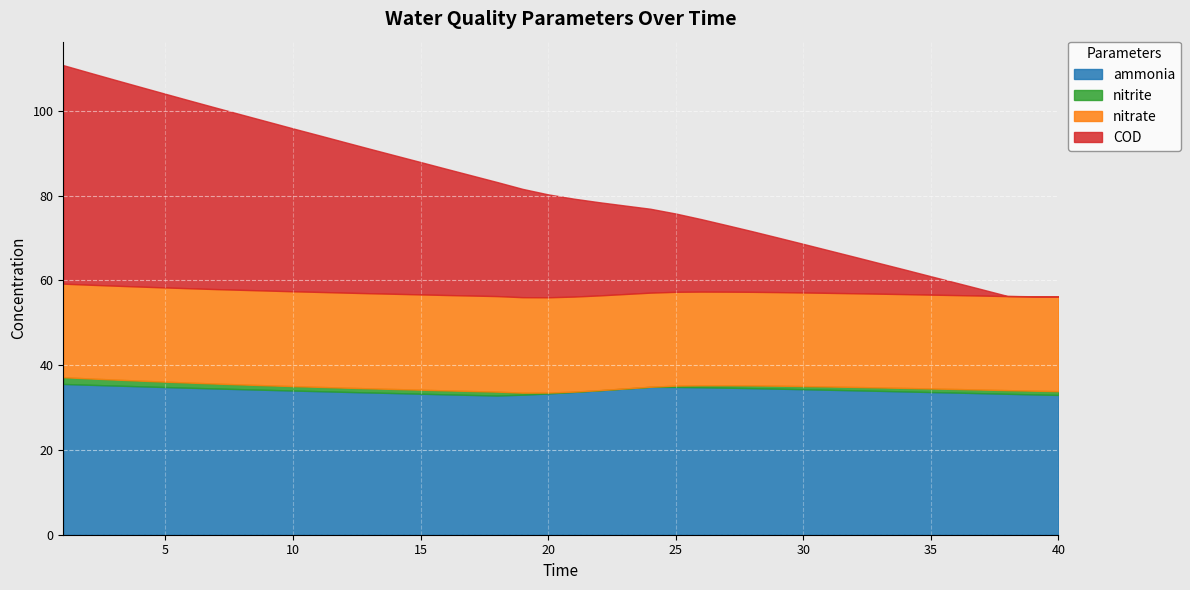

Which series has the largest total across all categories?

ammonia